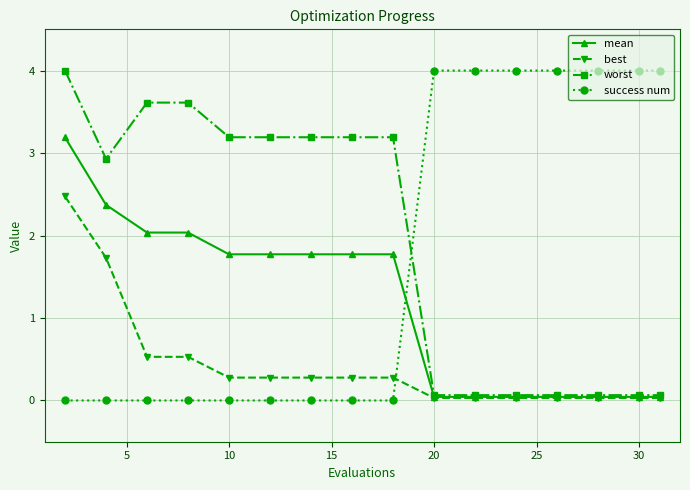

How many values in the mean series are below 1?

7